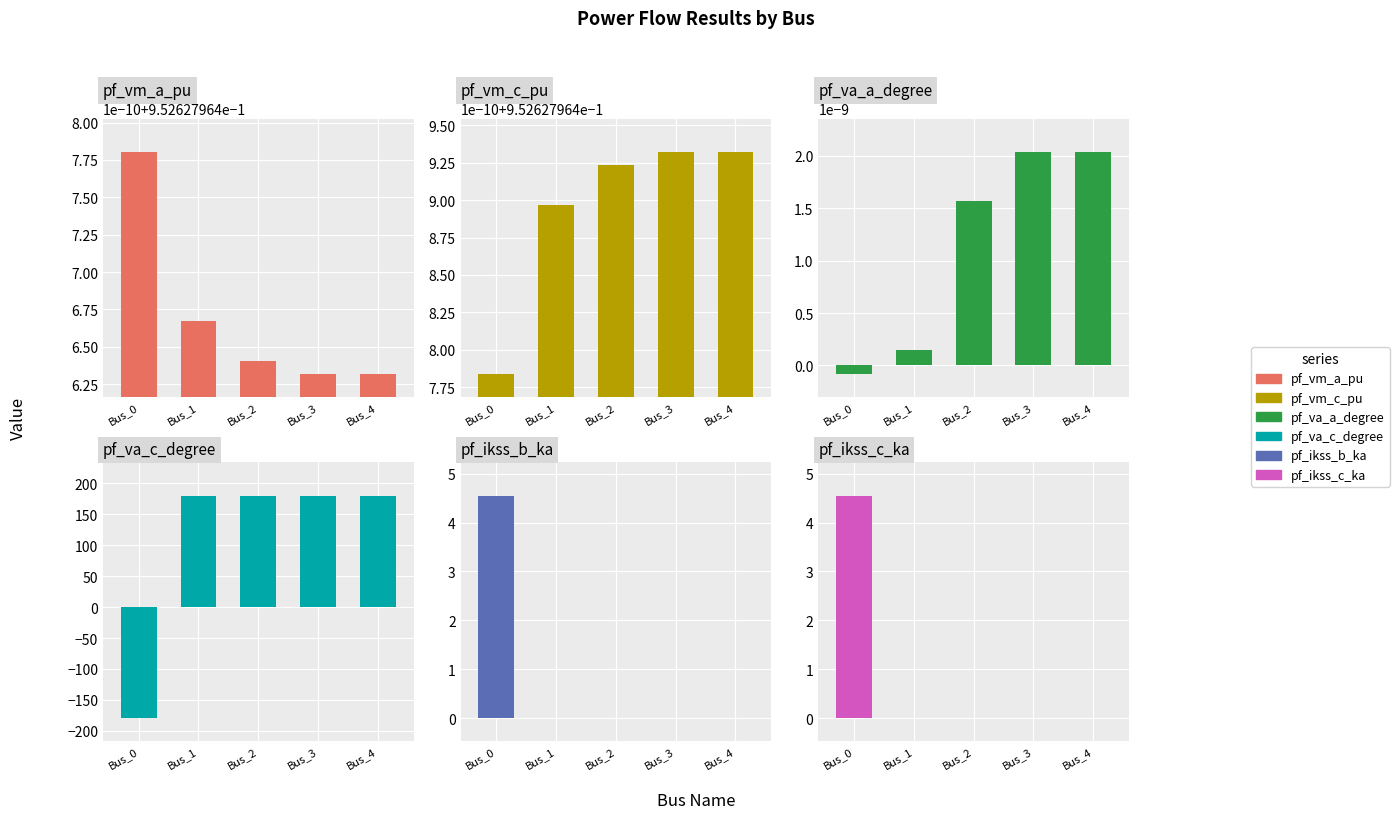

Between Bus_2 and Bus_4, which series saw the biggest shift?

pf_va_c_degree